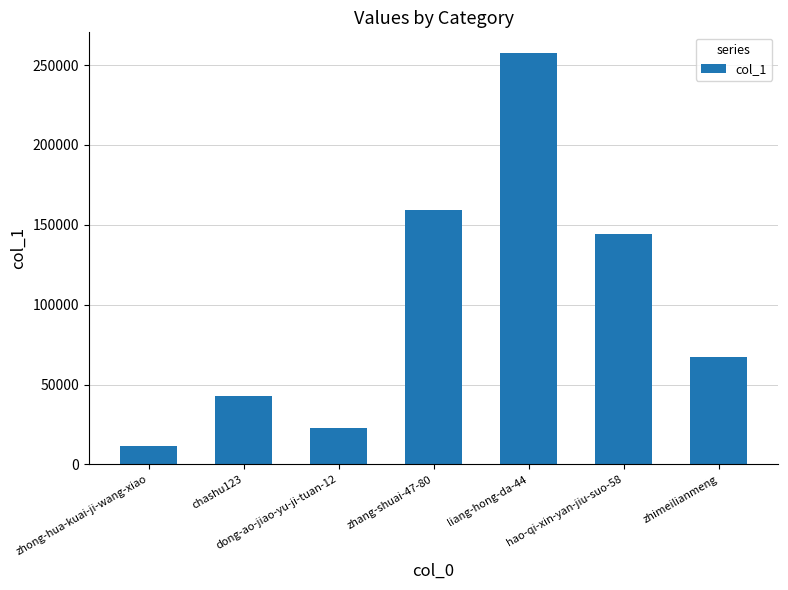

What is the sum of all values?

705445